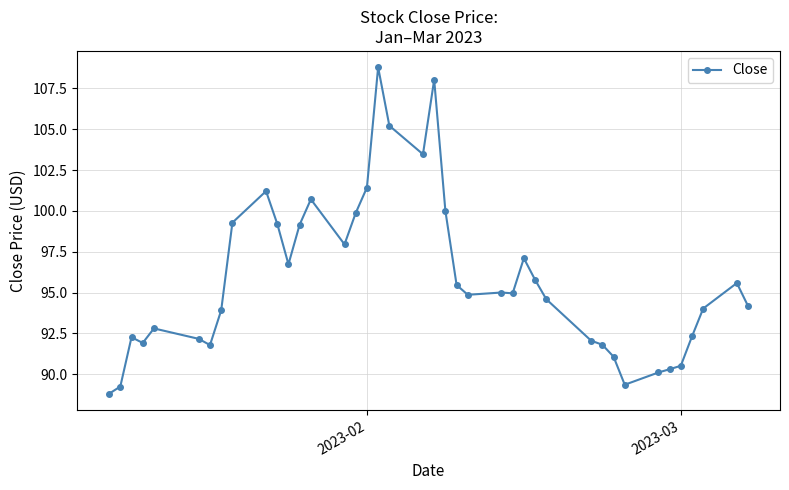

Does the chart display data point markers on the line(s)?

Yes